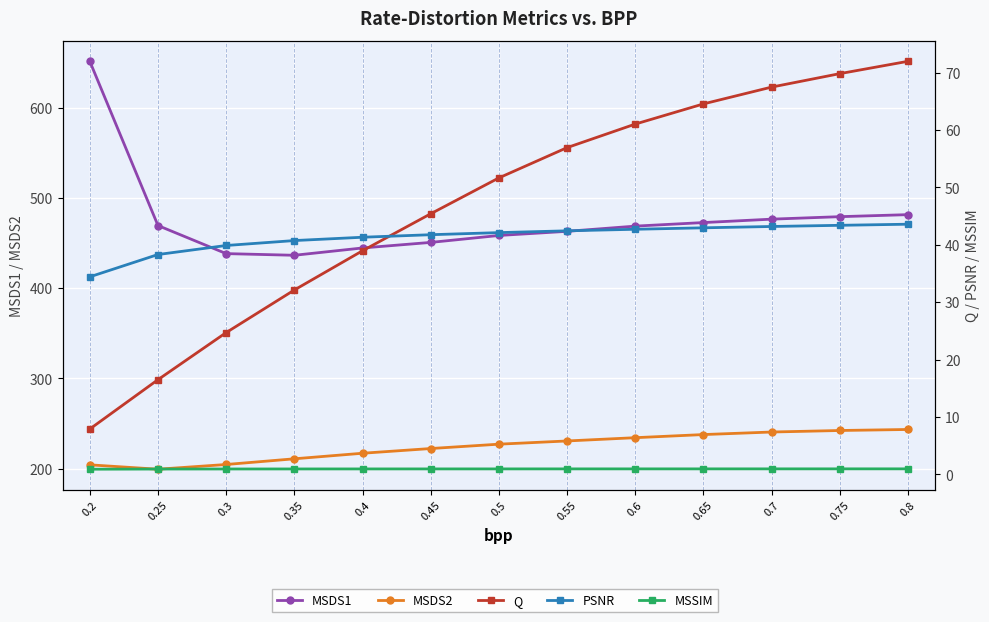

What is the difference between the maximum and minimum values in the Q series?

64.1